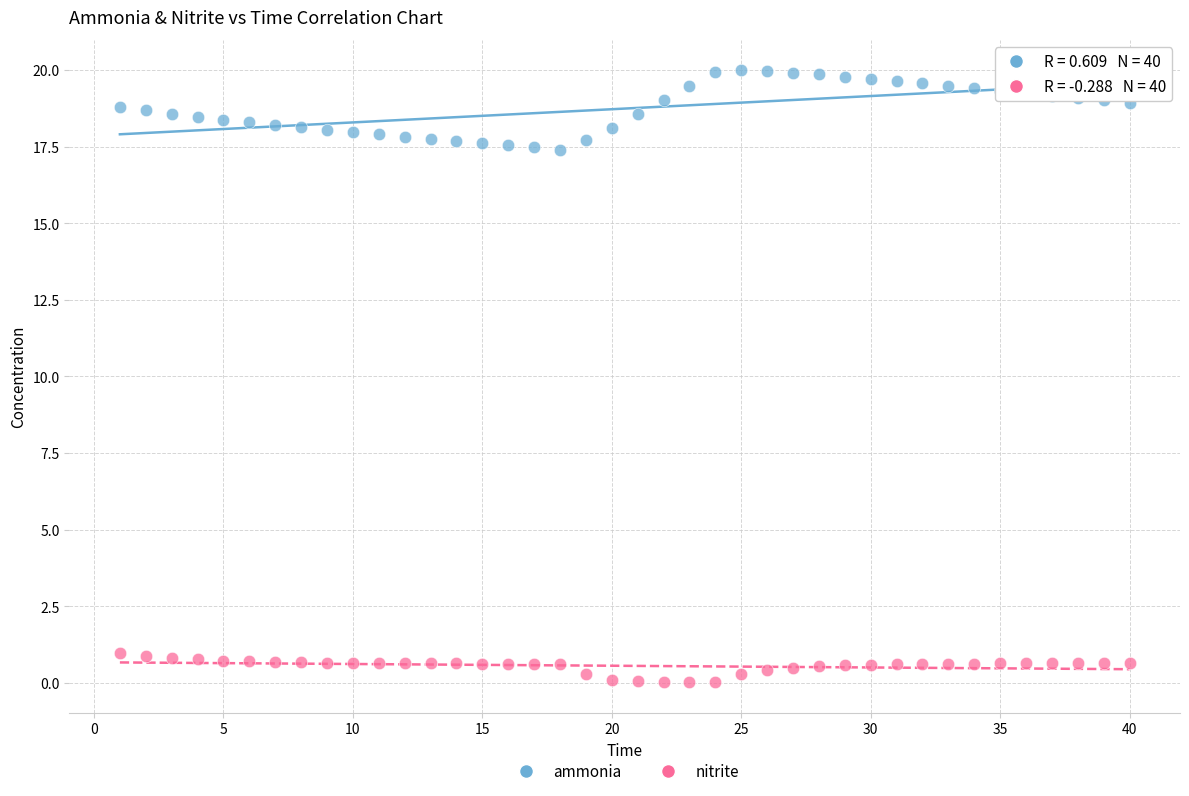

Across all data points, what is the range of Y values (max minus min)?

20.0